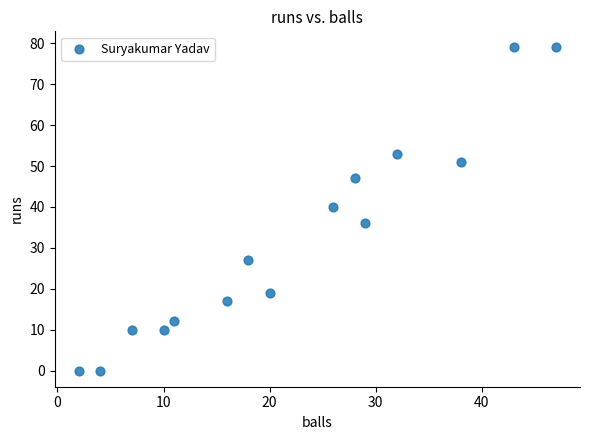

What is the range of X values (max minus min)?

45